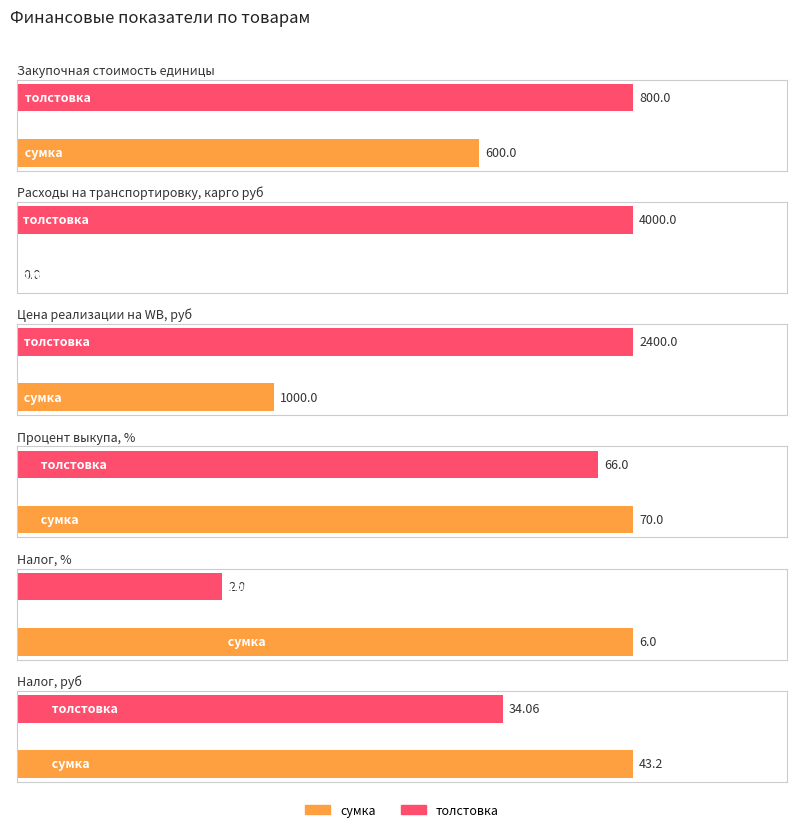

How many data points in Налог, % are less than 6?

1